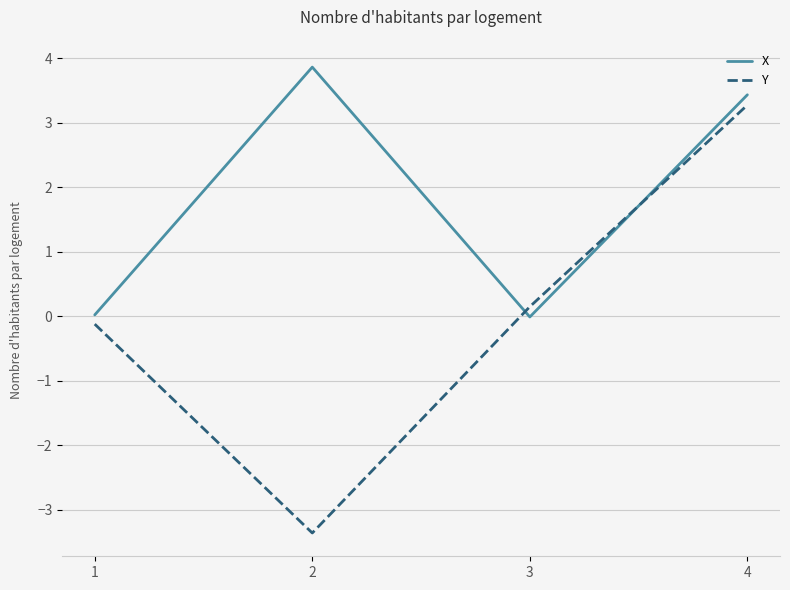

How many values in Y are below zero?

2